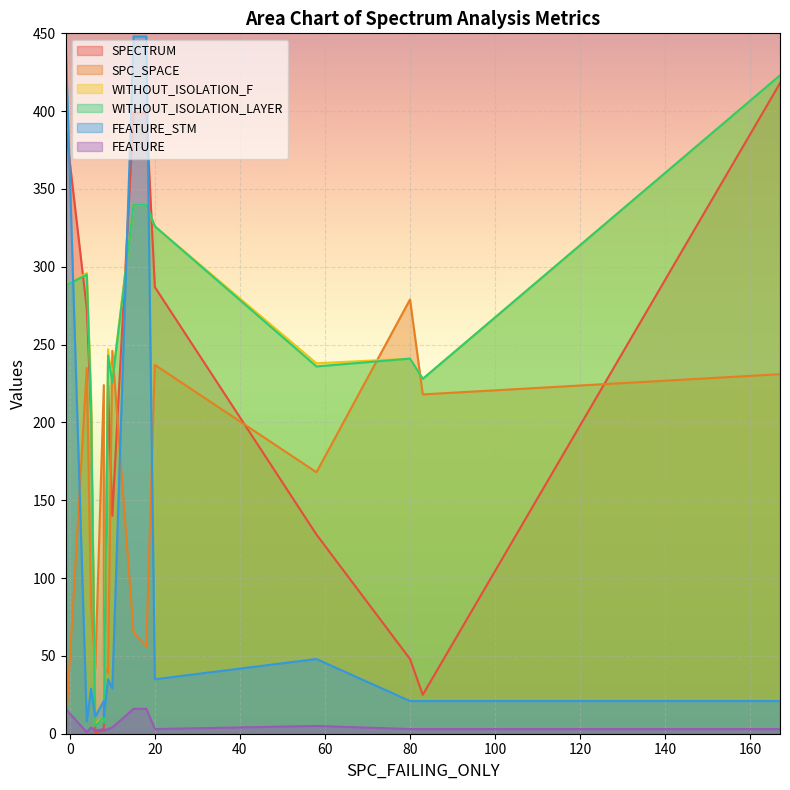

Does the chart display data point markers on the line(s)?

No